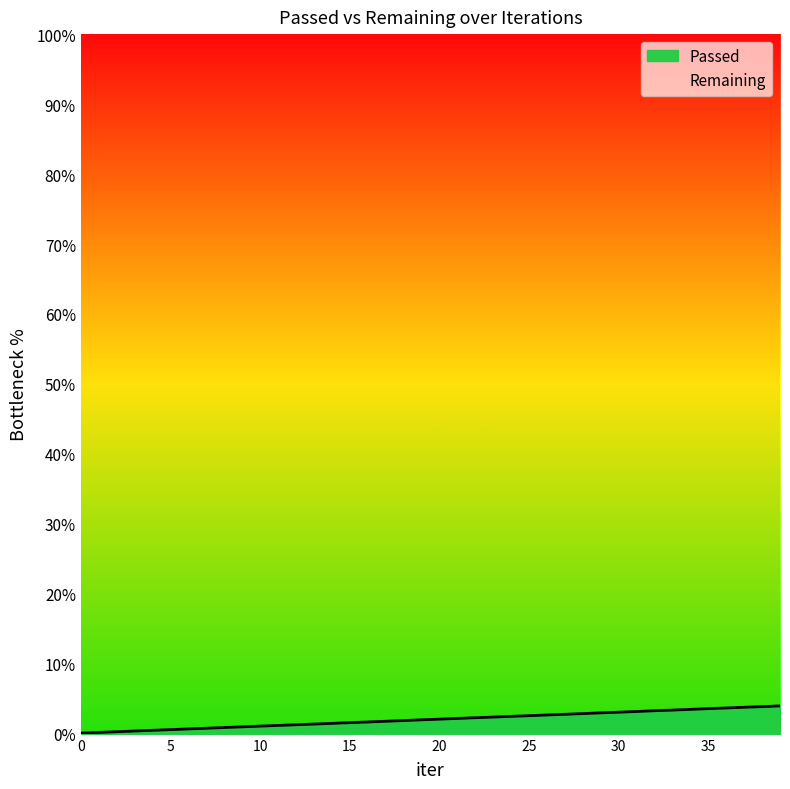

List the labels in order of value, largest first.

39, 38, 37, 36, 35, 34, 33, 32, 31, 30, 29, 28, 27, 26, 25, 24, 23, 22, 21, 20, 19, 18, 17, 16, 15, 14, 13, 12, 11, 10, 9, 8, 7, 6, 5, 4, 3, 2, 1, 0